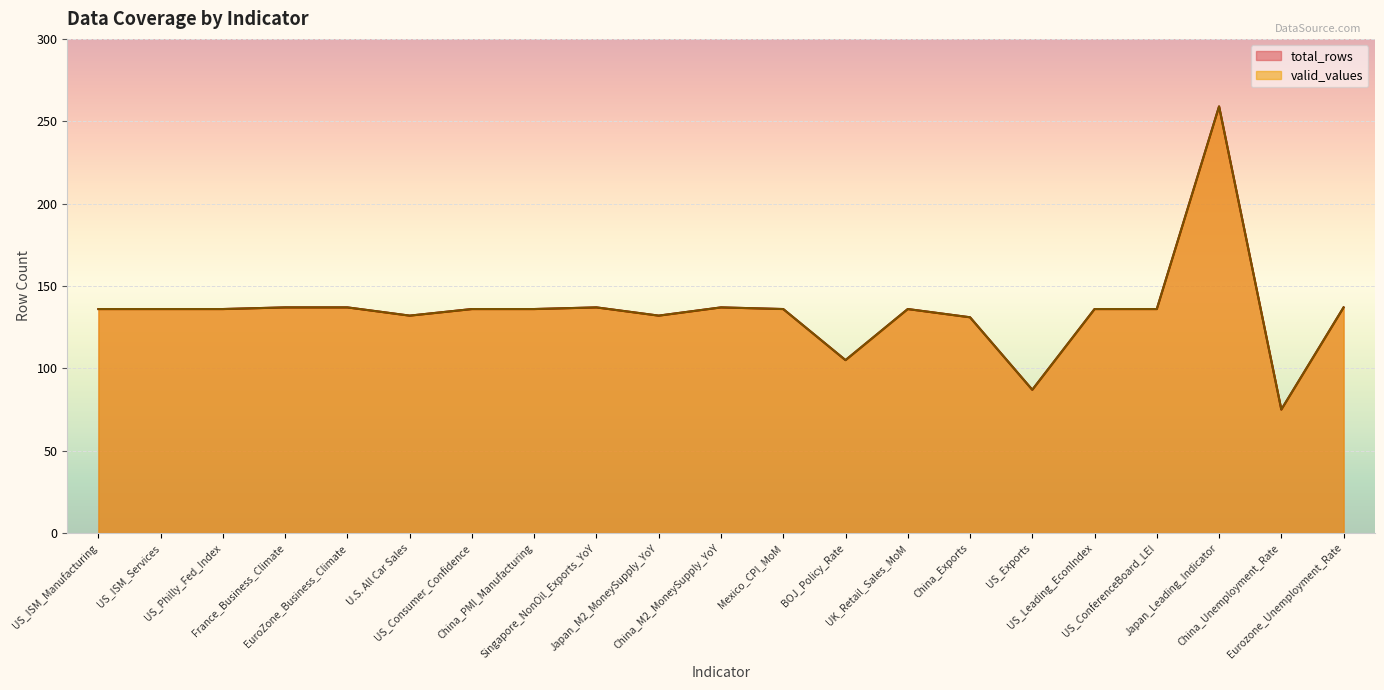

In total_rows, how many points are higher than both neighbors (excluding endpoints)?

4